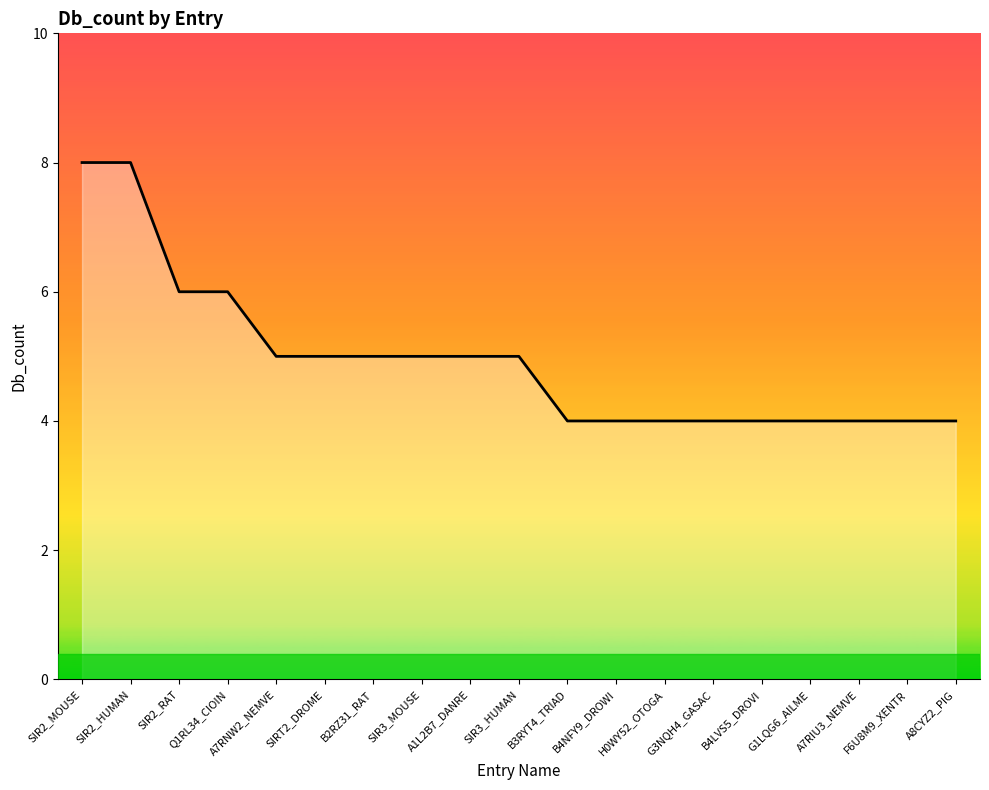

How many values are below 5?

9